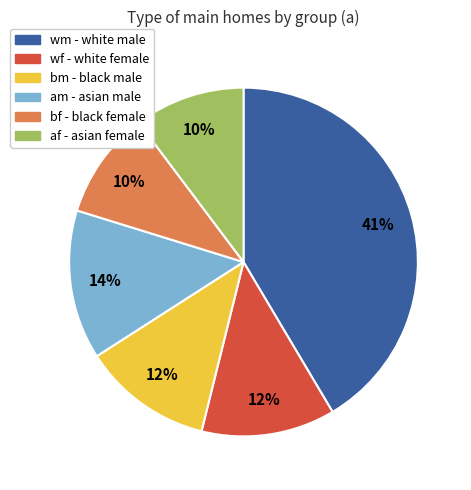

To the nearest percent, what is the difference between the wf and wm slice percentages?

29%